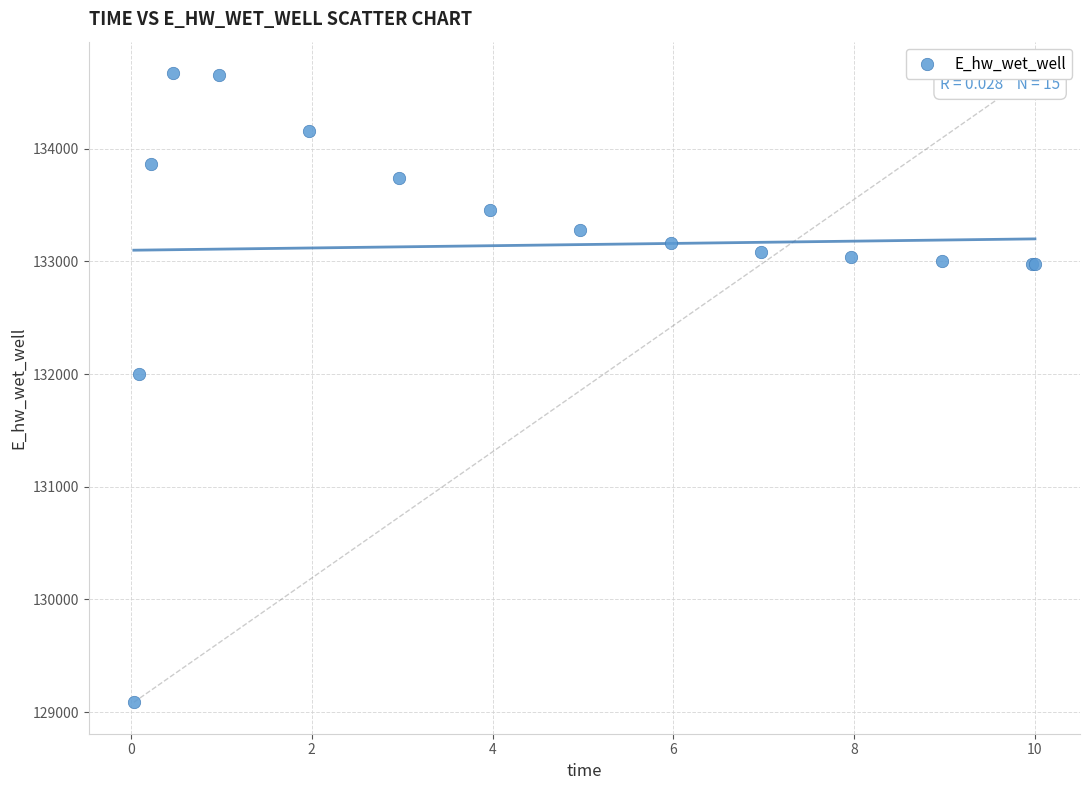

What Y value in the scatter plot is closest to 131878?

132000.4